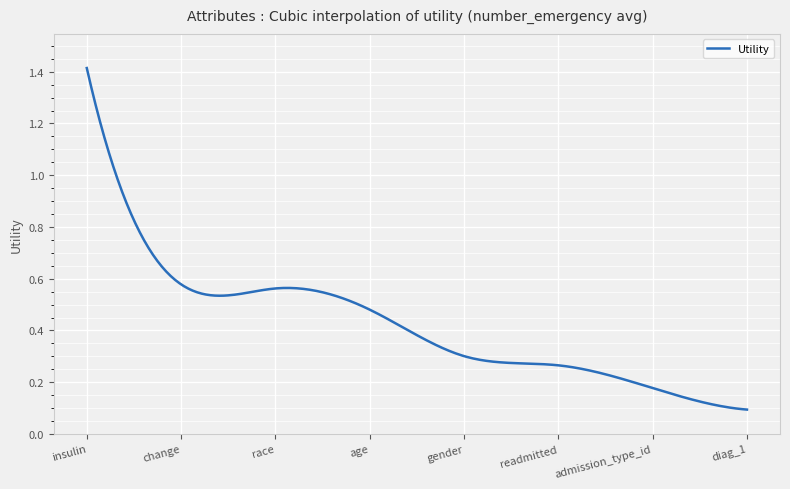

Reading left to right, what are all the values shown in this chart?

1.4	0.6	0.6	0.5	0.3	0.3	0.2	0.1